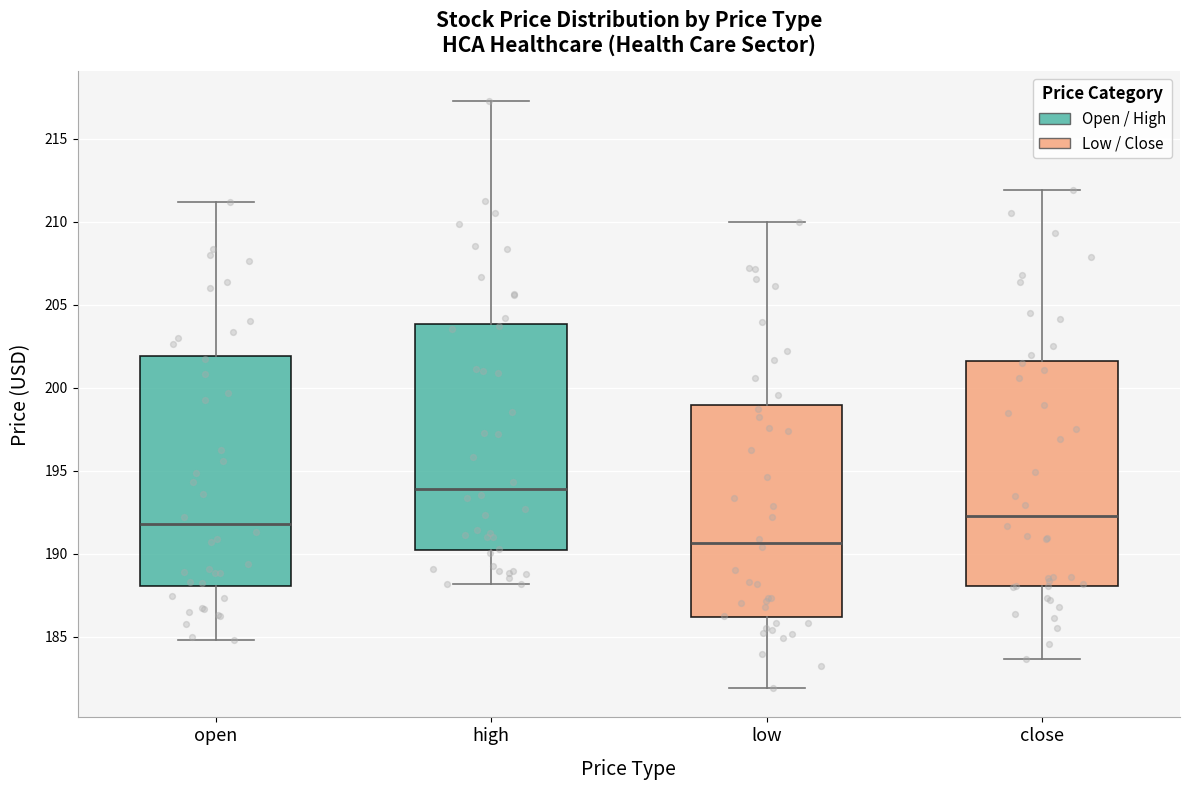

Which box has the lowest median line?

low